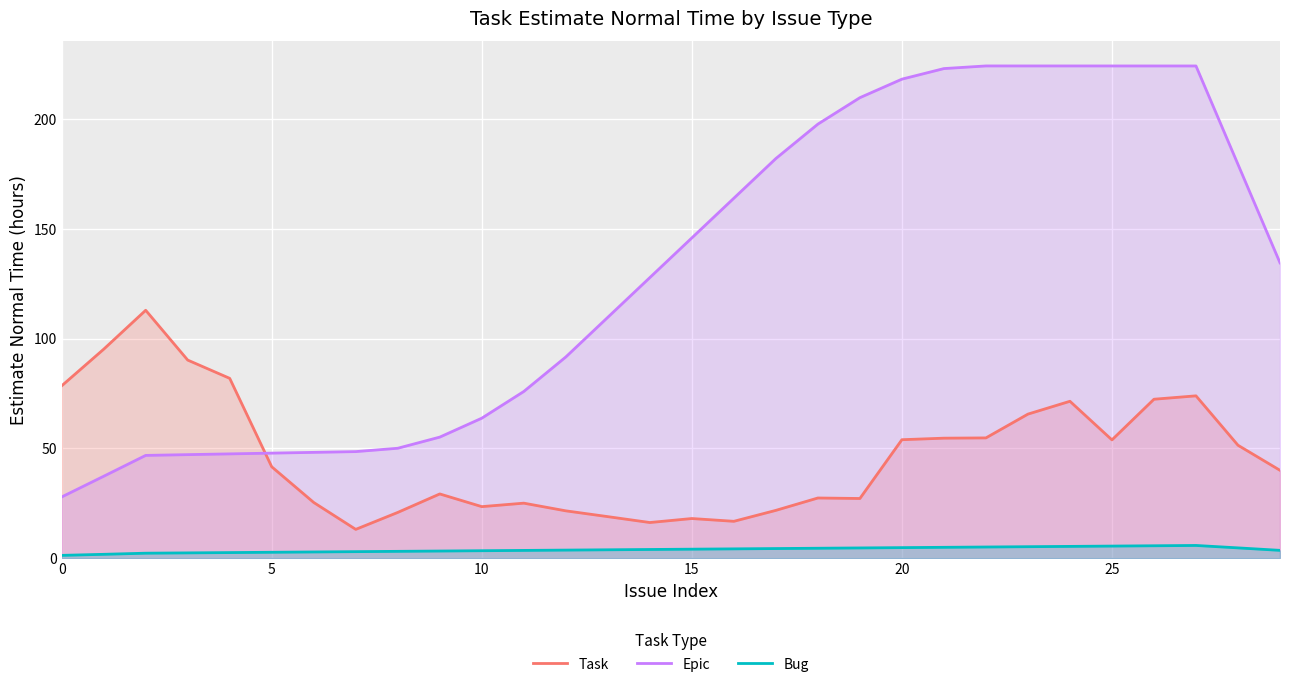

What is the difference between the second highest and second lowest values in the Epic series?

186.8